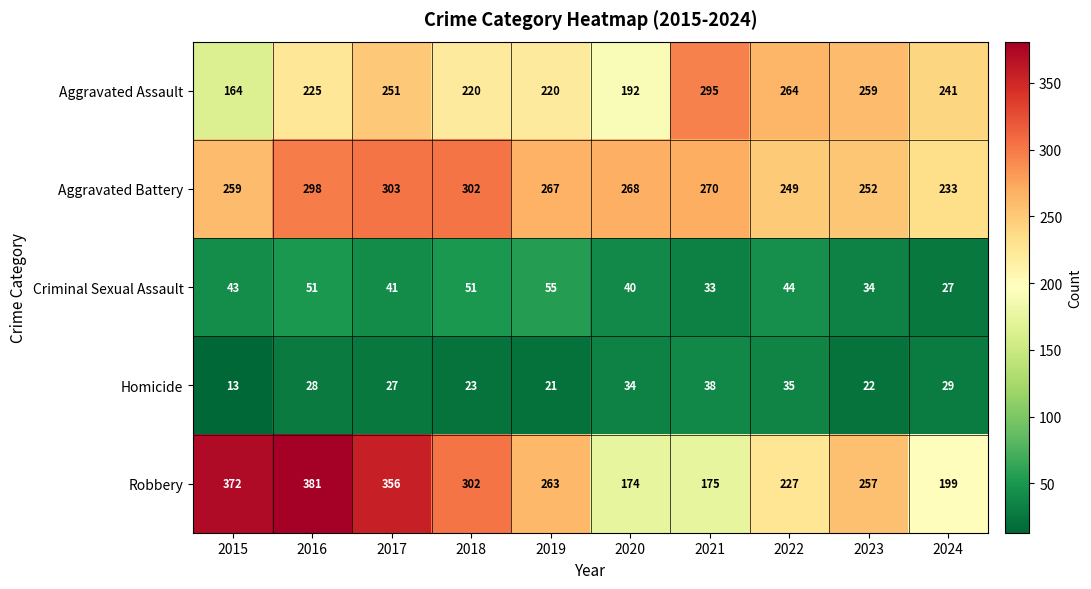

List the labels in order of Robbery value, smallest first.

2020, 2021, 2024, 2022, 2023, 2019, 2018, 2017, 2015, 2016